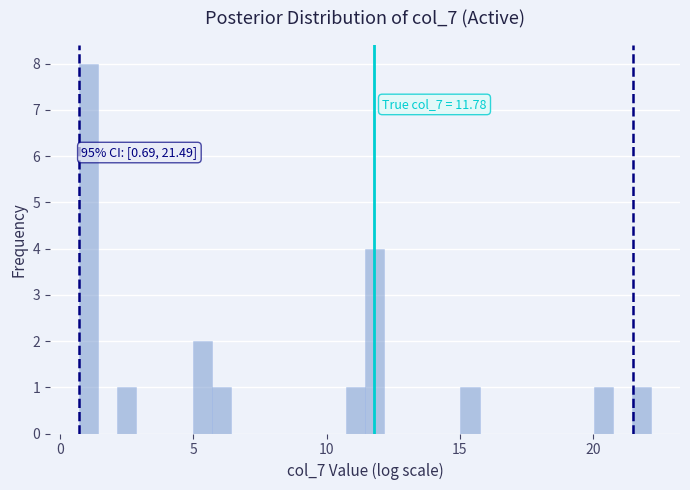

Around what value on the x-axis is the tallest bar? Give the approximate position of its centre, as read against the axis.

1.0